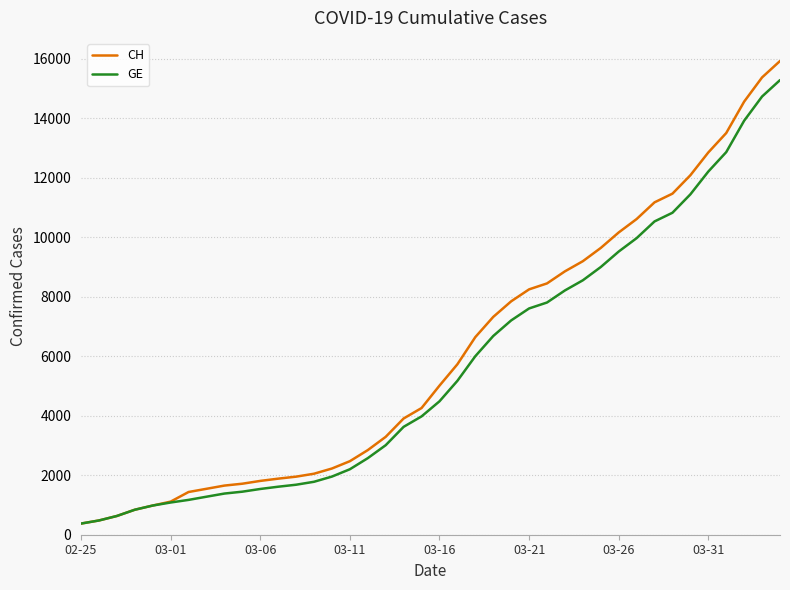

Which series has the widest spread of values?

CH